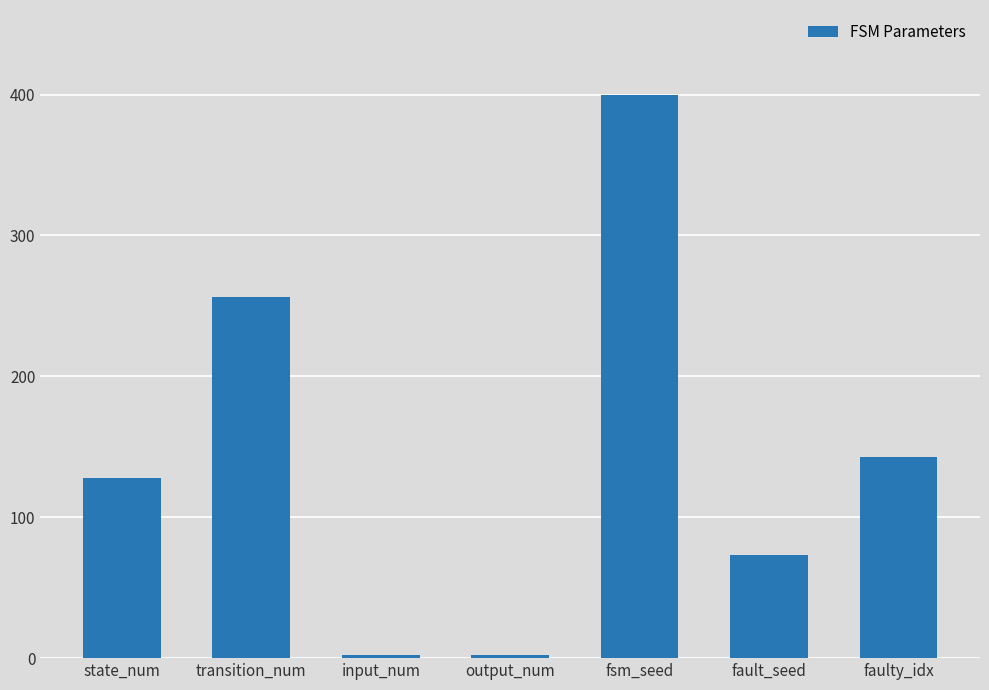

Reading left to right, extract all data points from this chart.

state_num=128	transition_num=256	input_num=2	output_num=2	fsm_seed=400	fault_seed=73	faulty_idx=143